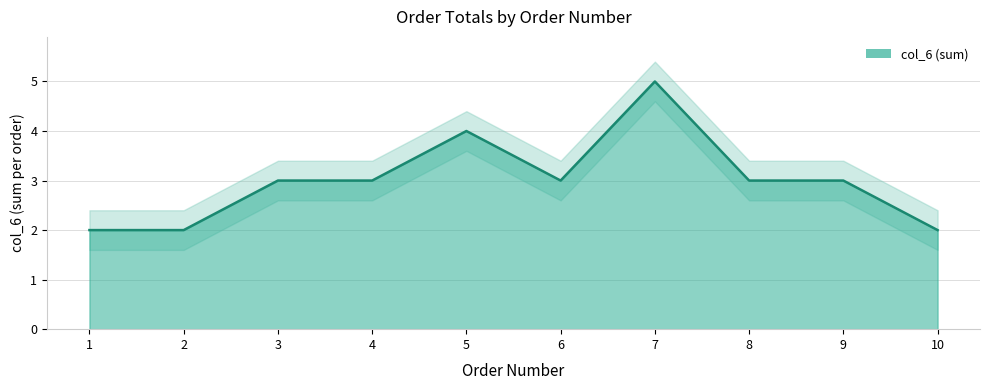

At which category does the chart reach its peak across all series?

7